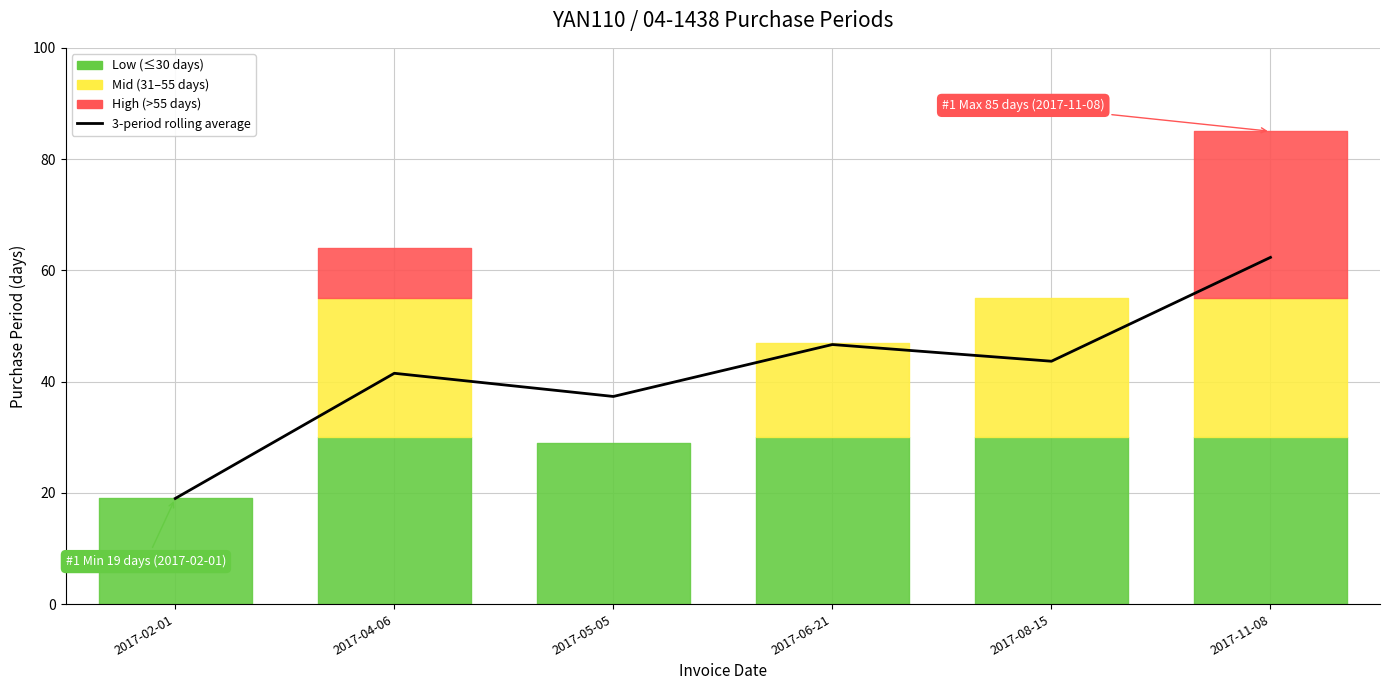

What is the label of the 1st point from the left?

2017-02-01